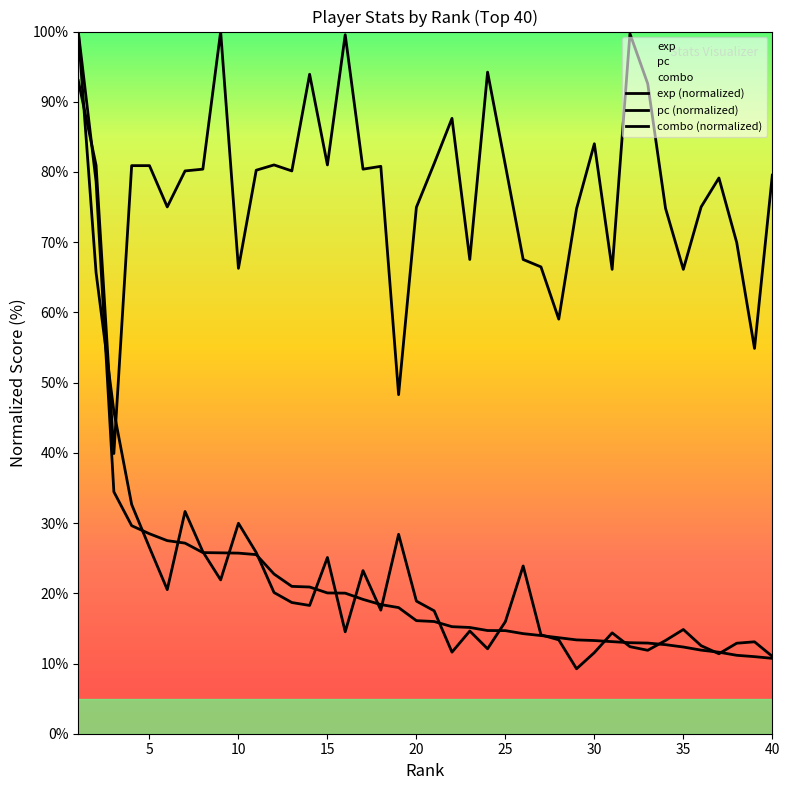

At which category does the chart reach its peak across all series?

1